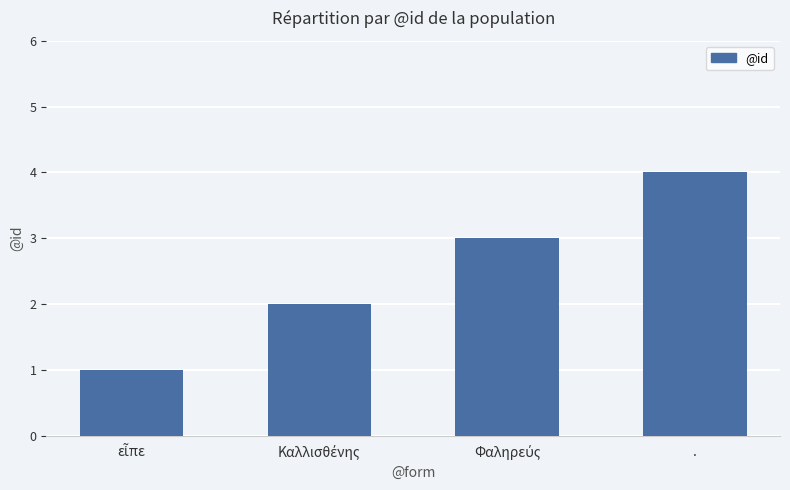

What is the label of the 1st bar from the right?

.